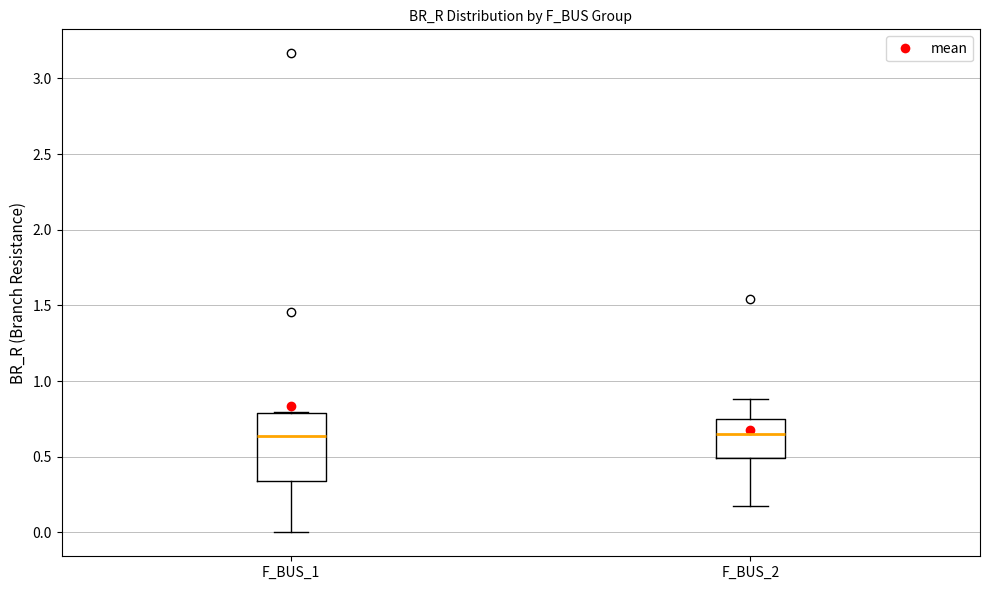

Which box is the tallest, from its lower edge to its upper edge?

F_BUS_1